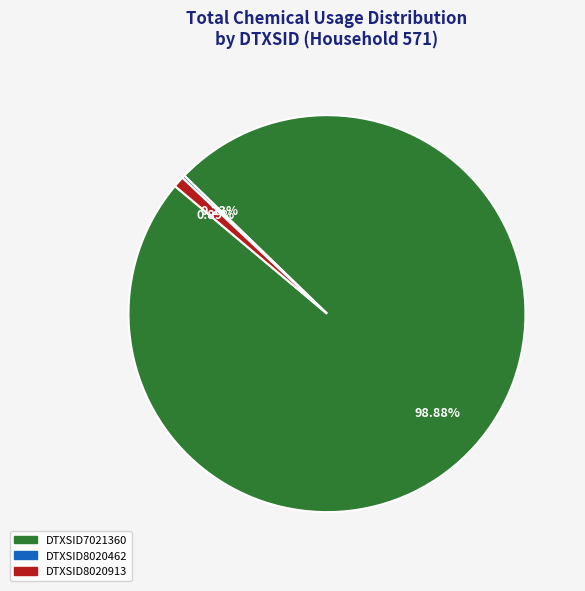

Does DTXSID7021360 account for over 50% of the chart?

Yes